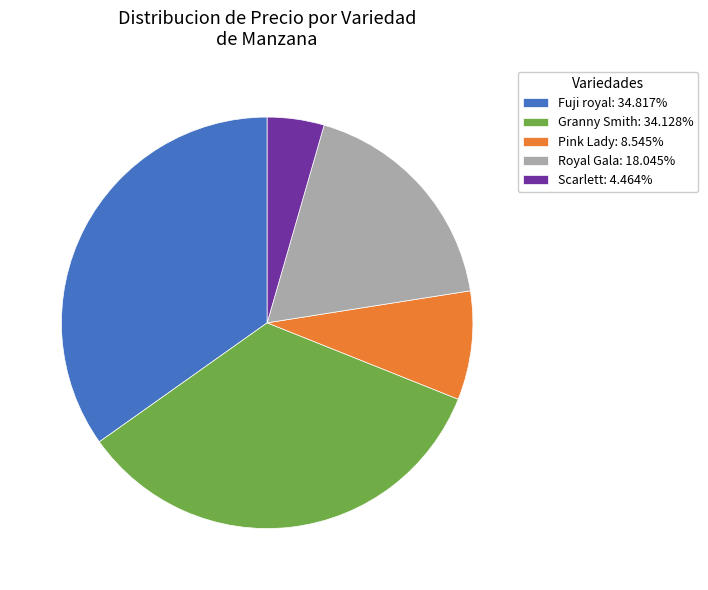

Does Royal Gala: 18.045% account for over 50% of the chart?

No